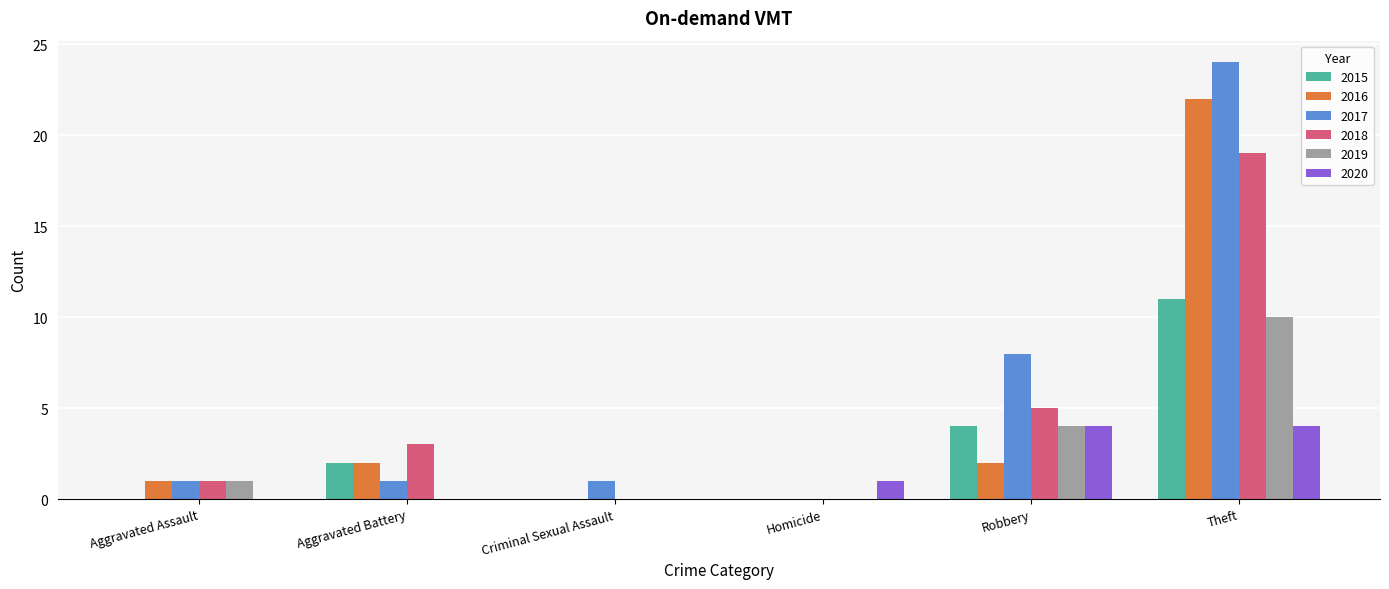

Does the chart contain stacked bars?

No